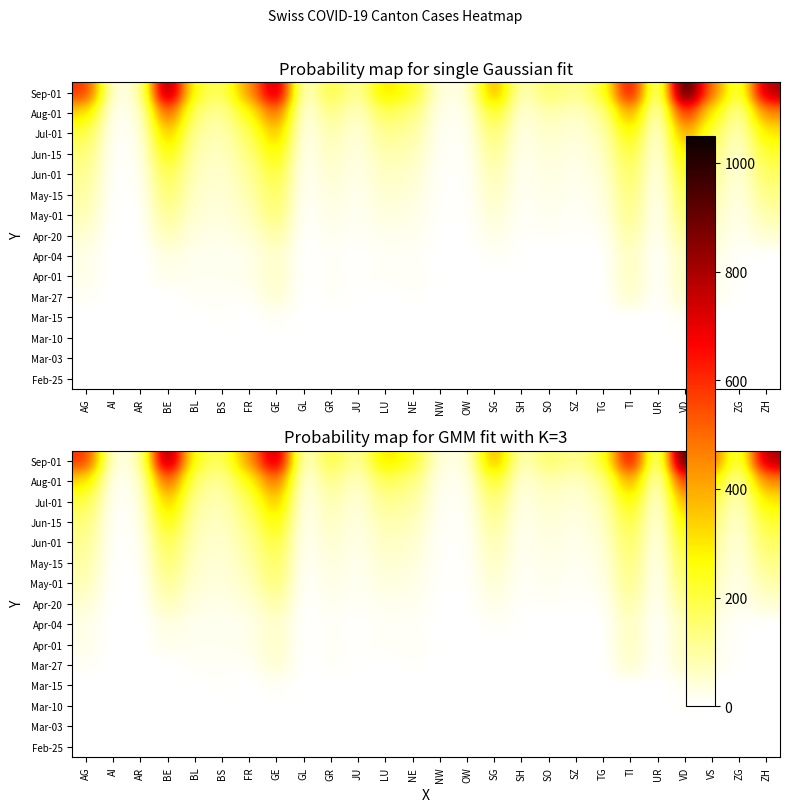

What is the sum of the May-01 values at ZG and SH?

28